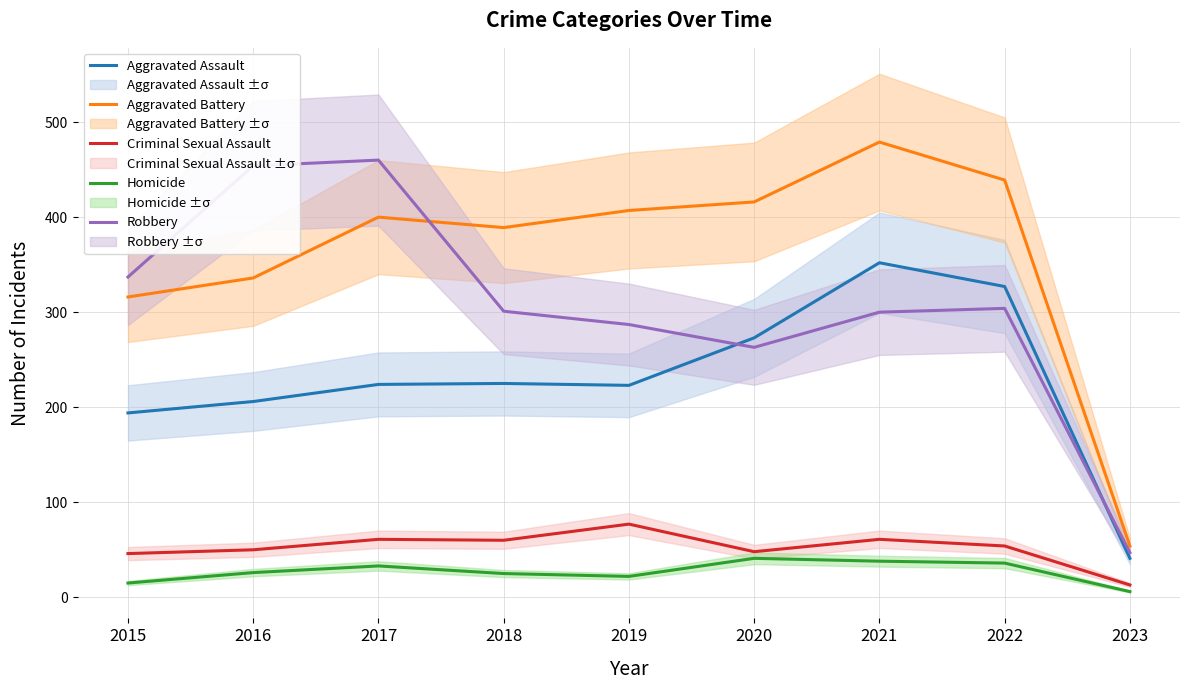

What are all the series names shown in the legend?

Aggravated Assault, Aggravated Battery, Criminal Sexual Assault, Homicide, Robbery